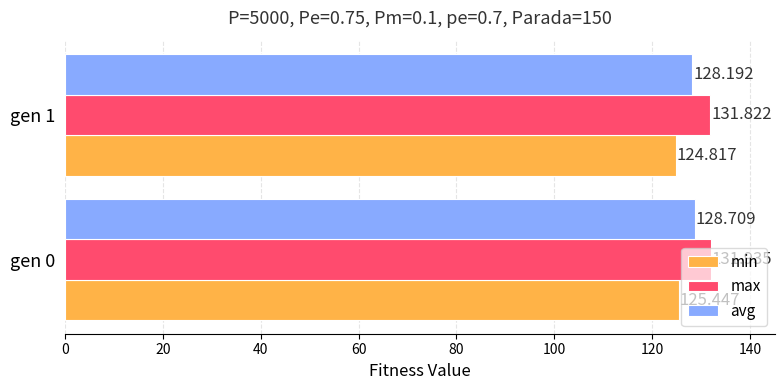

Which series has the largest range (max minus min)?

min